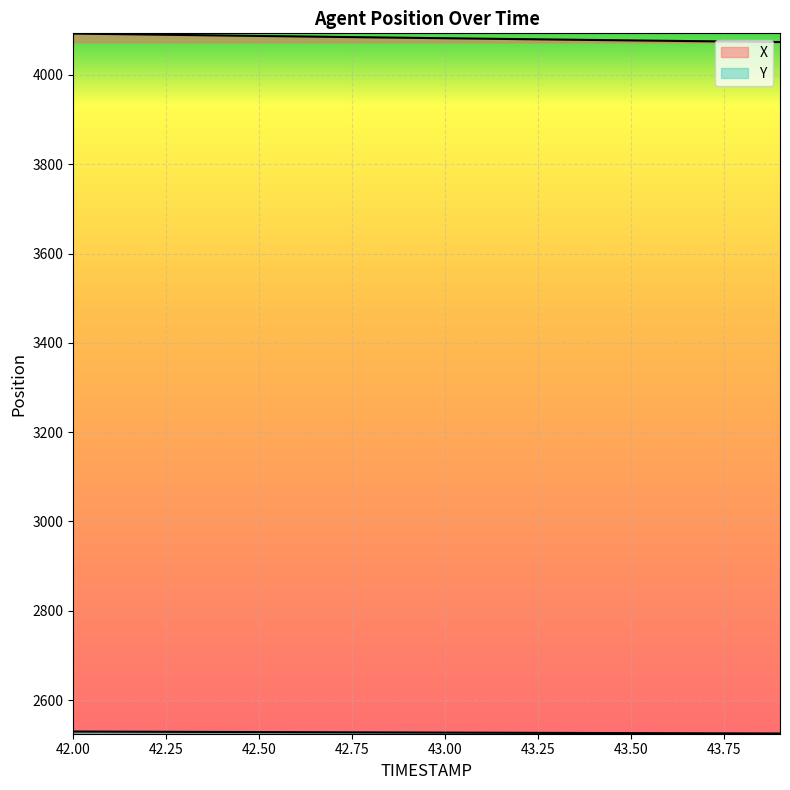

What are all the series names shown in the legend?

X, Y